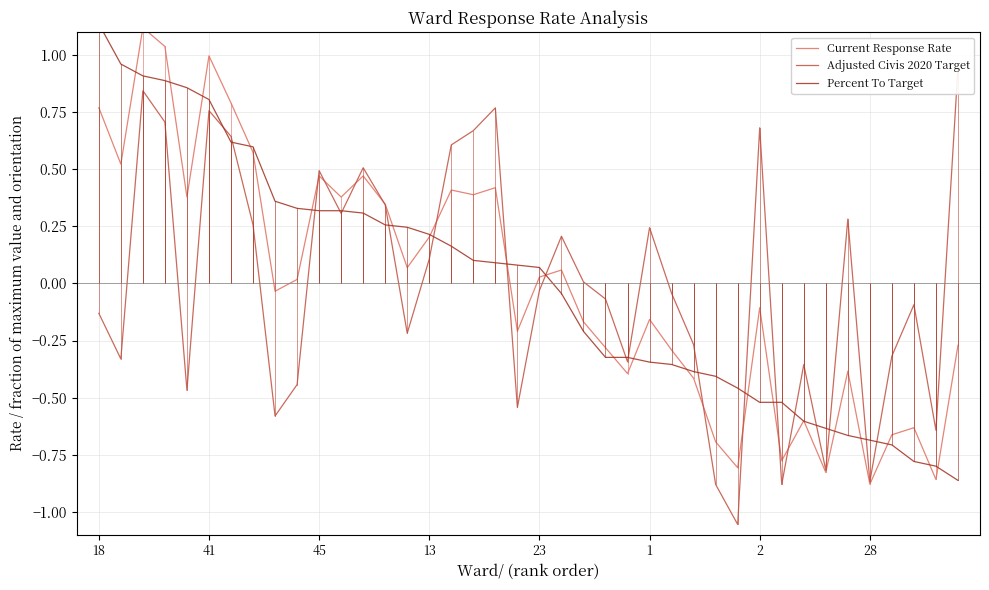

What is the highest value of the Current Response Rate series?

1.1